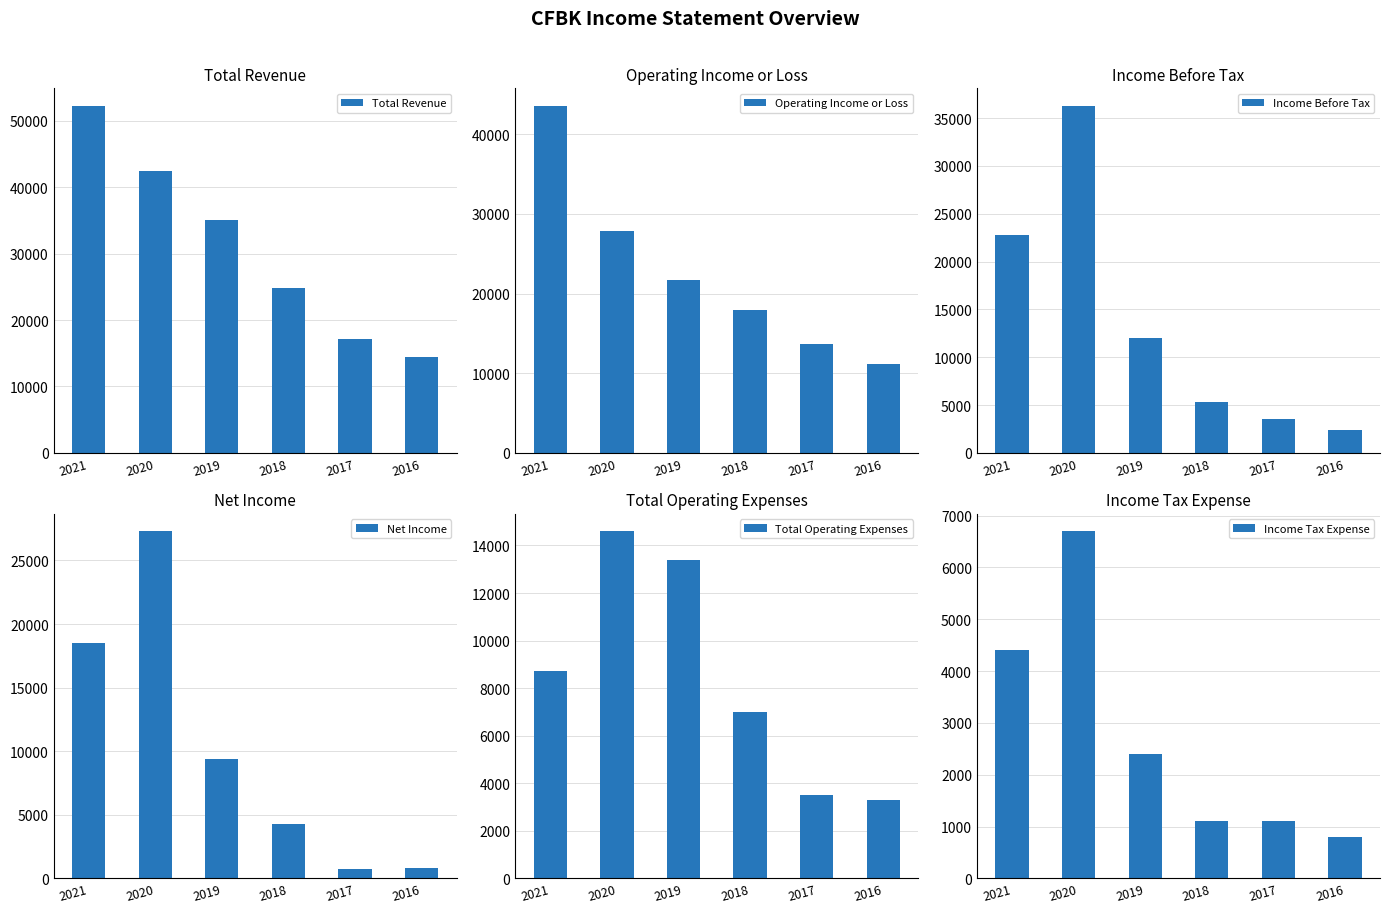

What is the average value of the Income Before Tax series?

13717